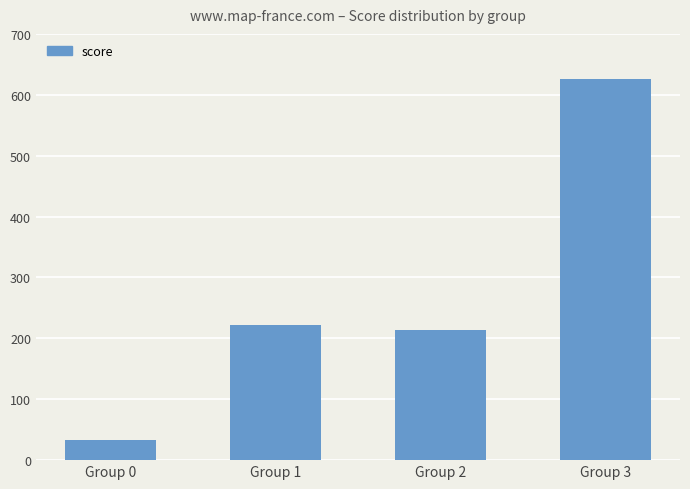

What is the smallest value displayed?

32.8